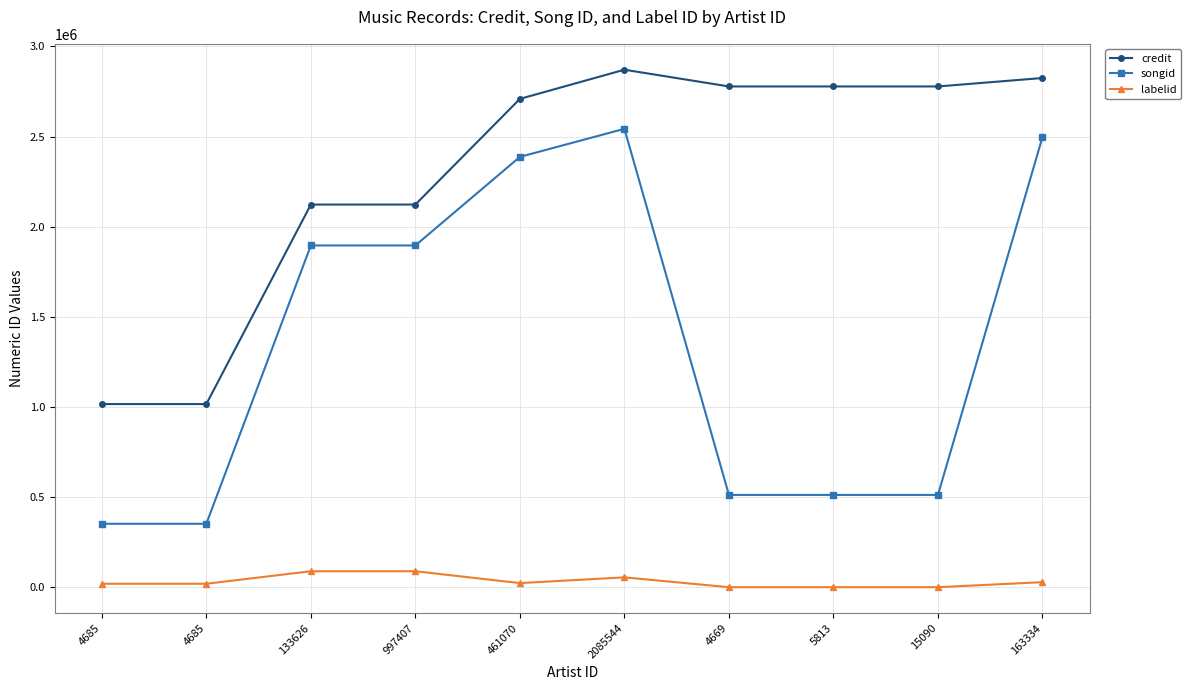

What is the maximum value shown in the chart?

2871220